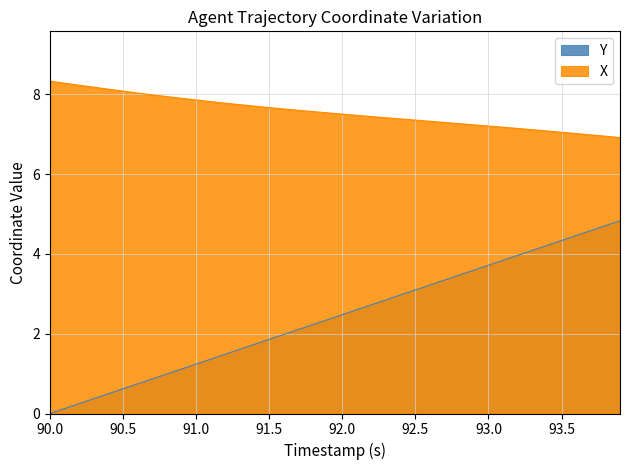

True or false: Y and X intersect in this chart.

False